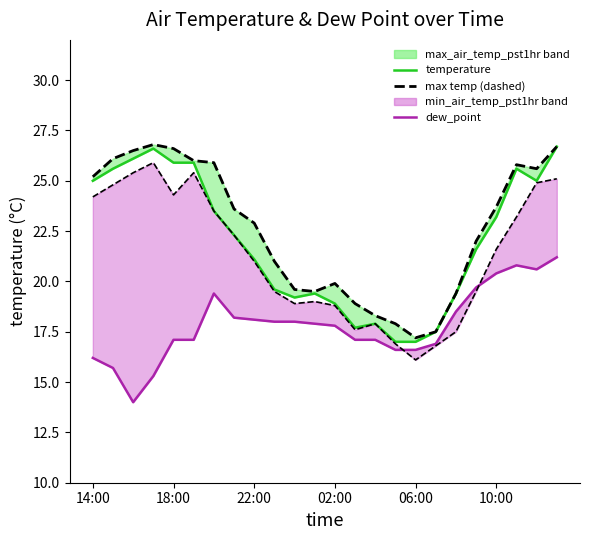

What is the highest value of the dew_point series?

21.2